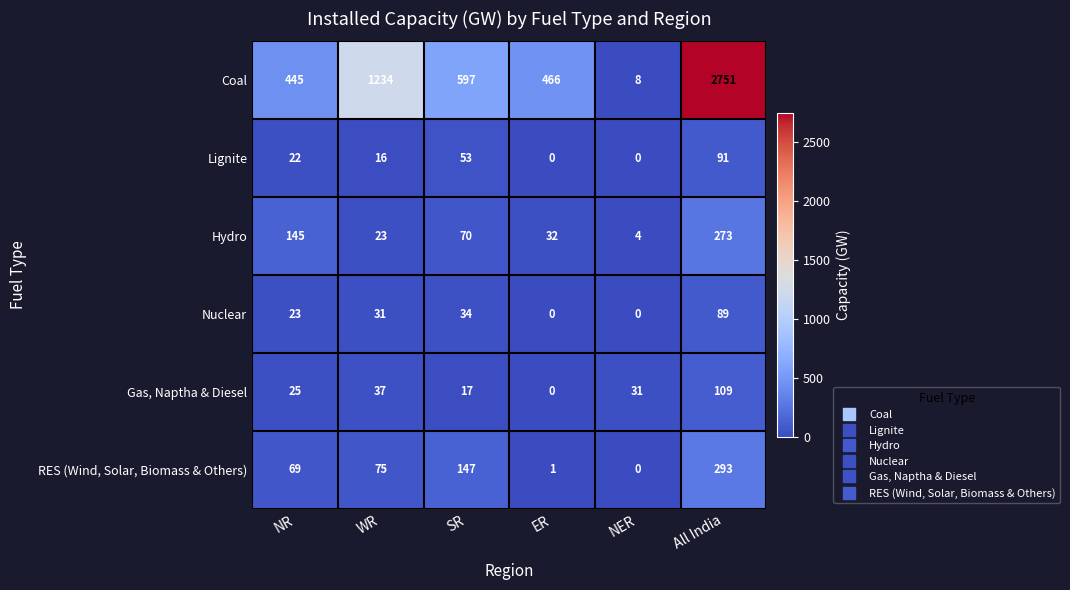

At how many categories does at least one series exceed 34?

5